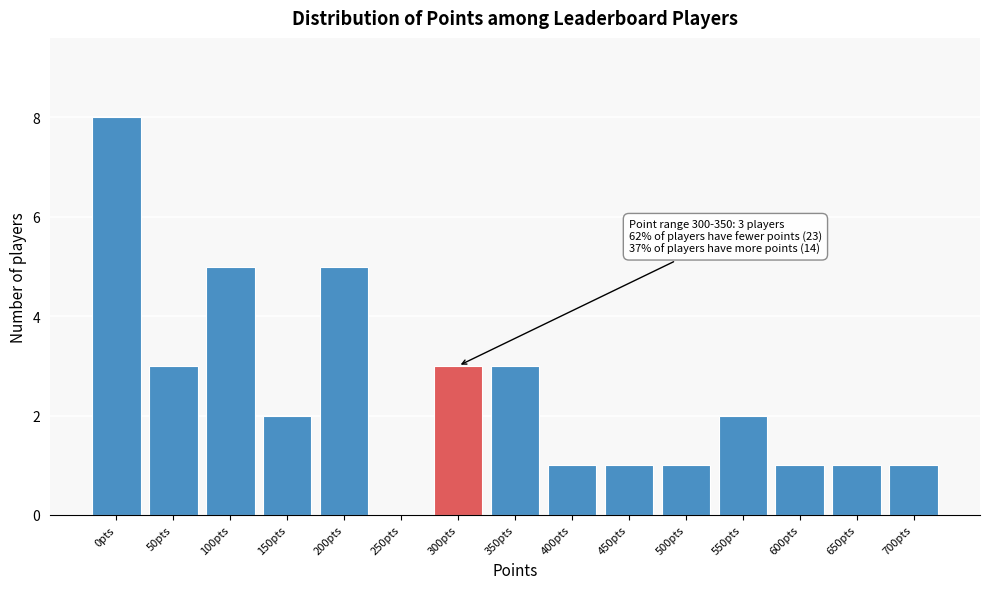

Reading left to right, what are all the values shown in this chart?

0pts=8	50pts=3	100pts=5	150pts=2	200pts=5	250pts=0	300pts=3	350pts=3	400pts=1	450pts=1	500pts=1	550pts=2	600pts=1	650pts=1	700pts=1